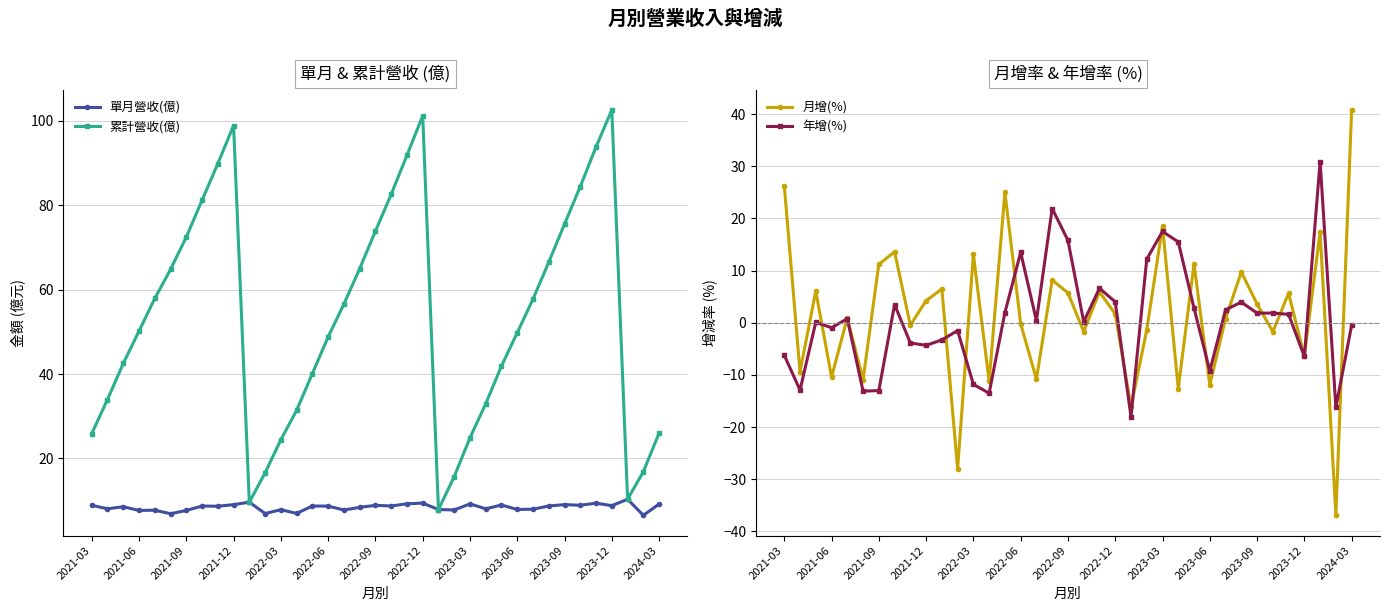

What is the maximum value for 單月營收(億)?

10.3